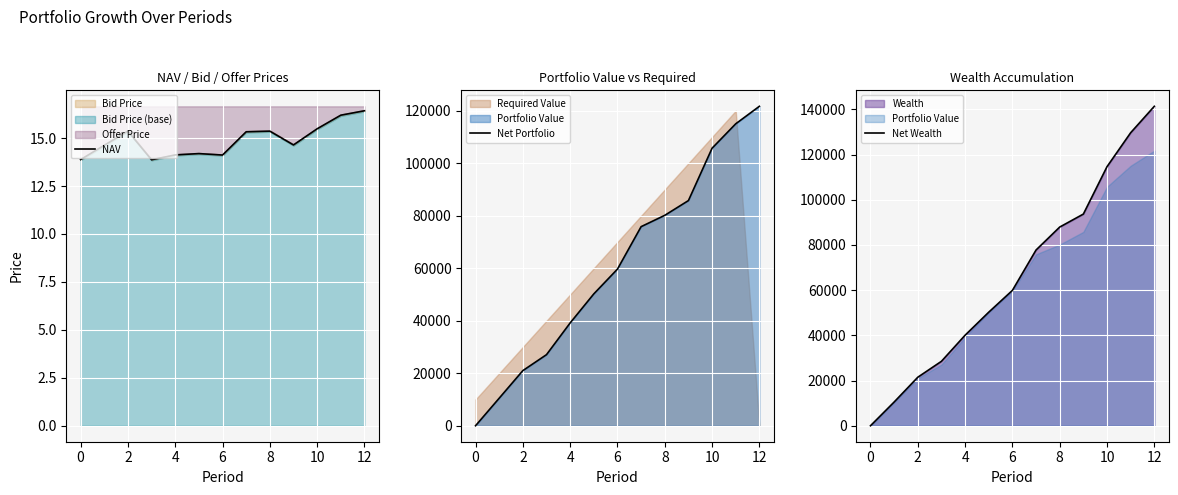

How many lines are shown in the chart?

3